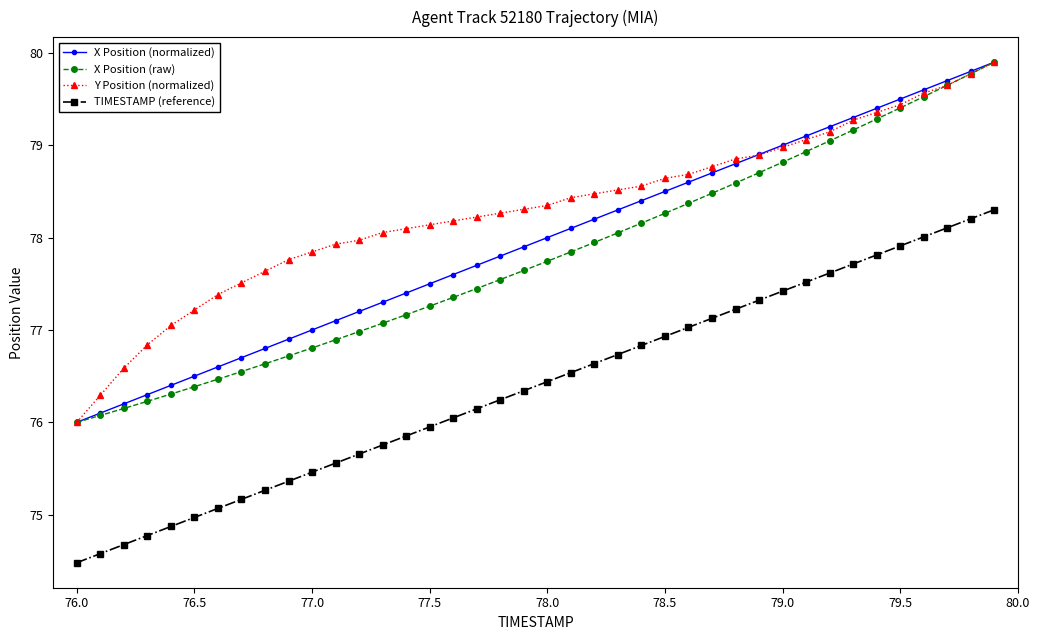

Which series has the largest total across all categories?

Y Position (normalized)